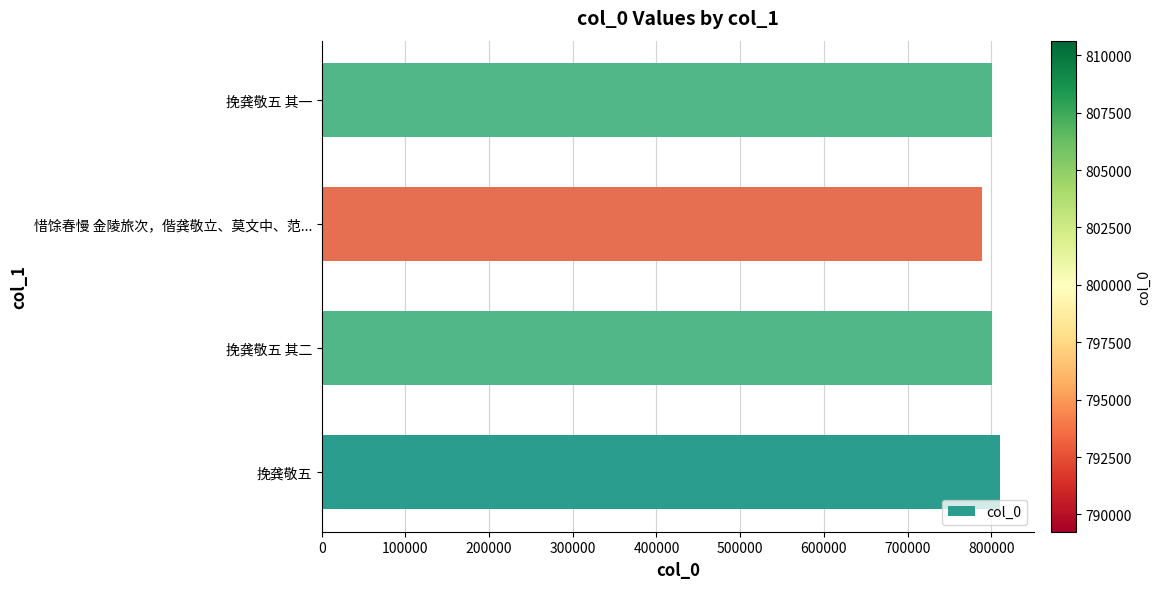

What is the change in value from 挽龚敬五 to 惜馀春慢 金陵旅次，偕龚敬立、莫文中、范...?

-21393